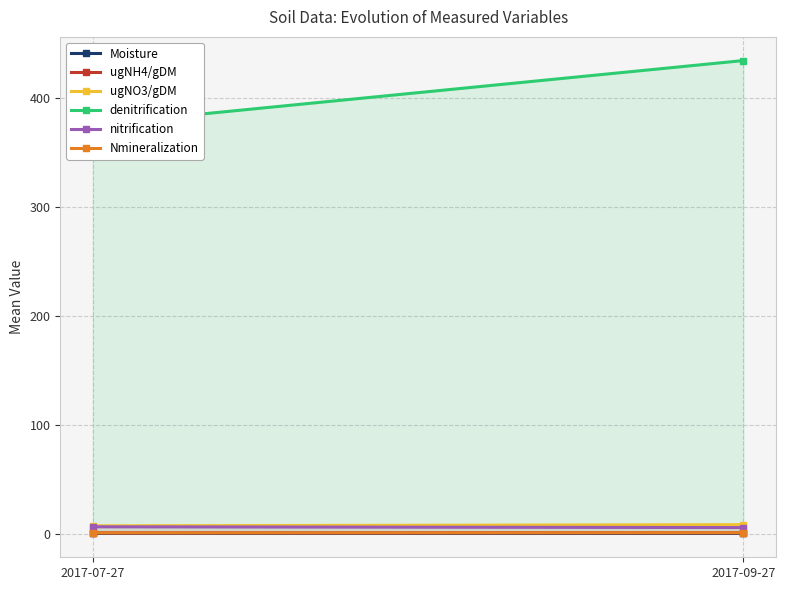

The value of denitrification at 2017-07-27 is 375.4. True or false?

True